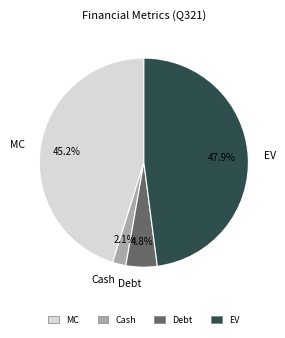

To the nearest percent, what is the combined percentage of EV and Debt?

53%